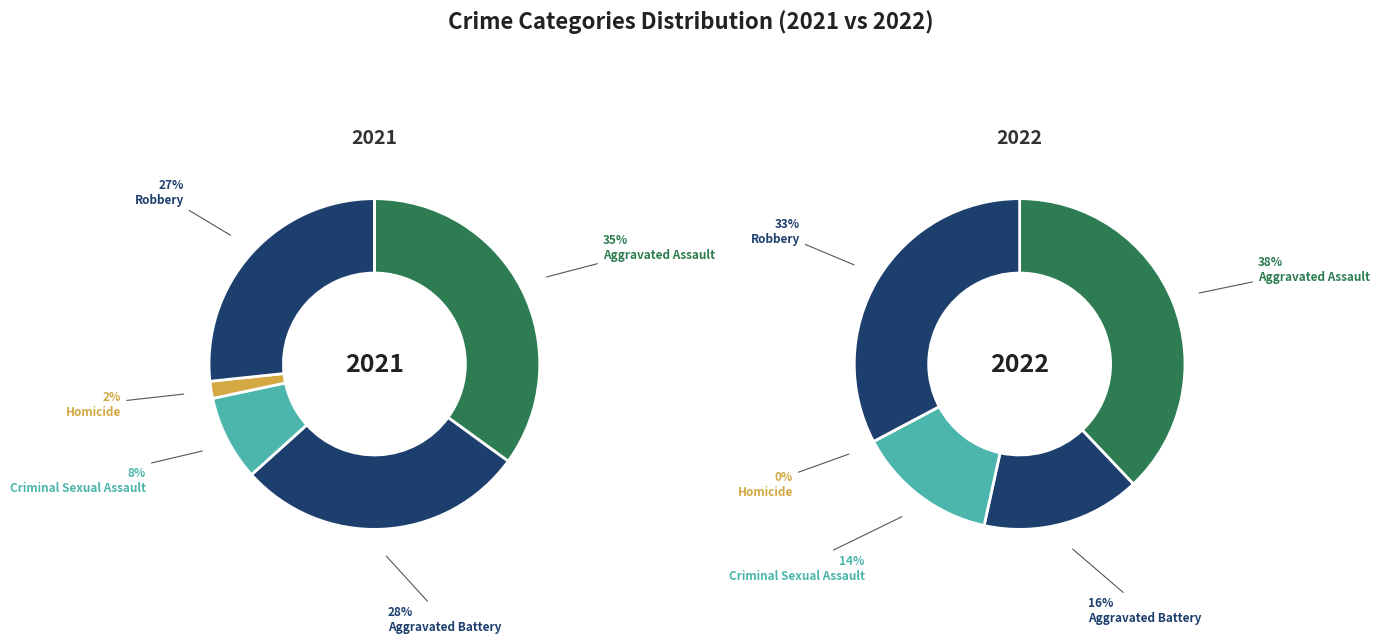

Does any single category account for the majority?

No